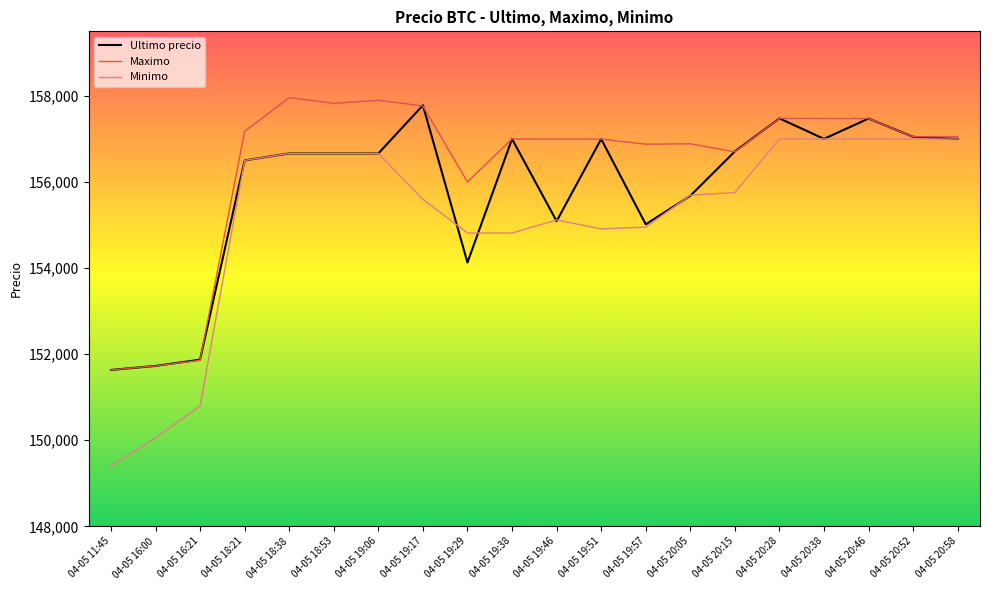

What is the greatest value displayed?

157960